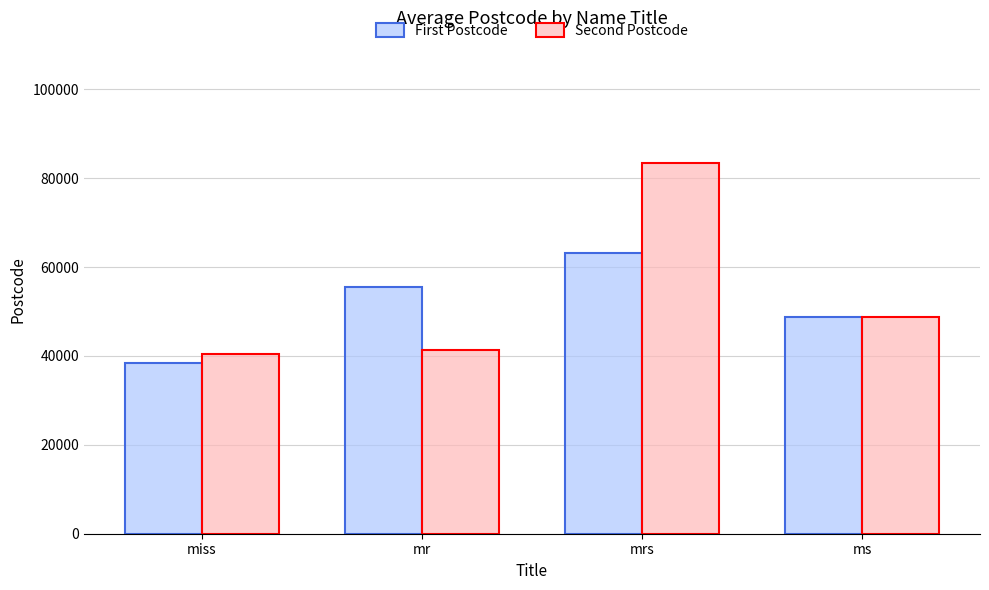

What is the label of the 4th bar from the right?

miss